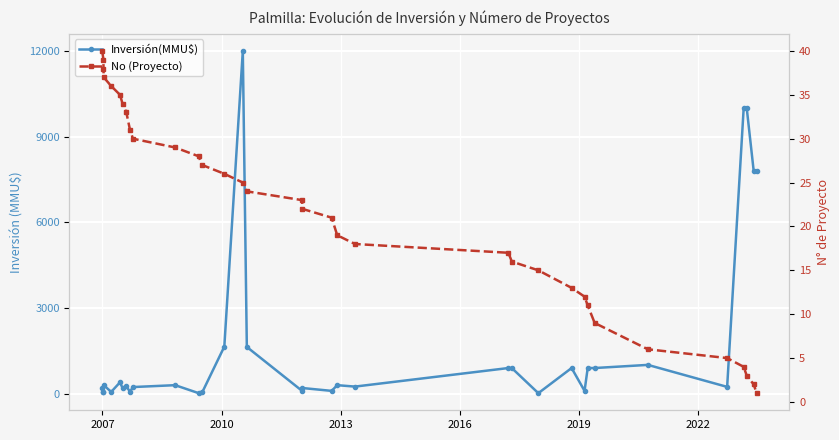

Is it true that Inversión(MMU$) equals 378 at 21?

False